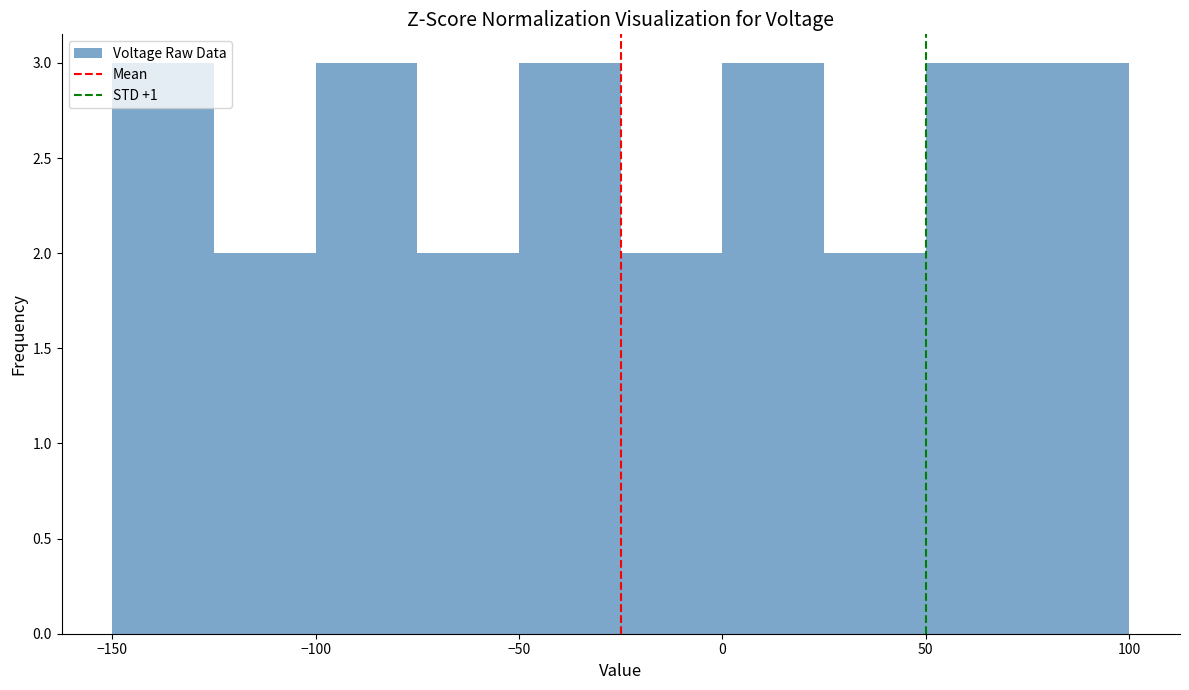

Reading left to right, transcribe this chart: for each bar, give the range it covers on the x-axis and its height. The values are not printed on the chart, so give them approximately, as read against the axis.

-150 to -125: 3
-125 to -100: 2
-100 to -75: 3
-75 to -50: 2
-50 to -25: 3
-25 to 0: 2
0 to 25: 3
25 to 50: 2
50 to 75: 3
75 to 100: 3